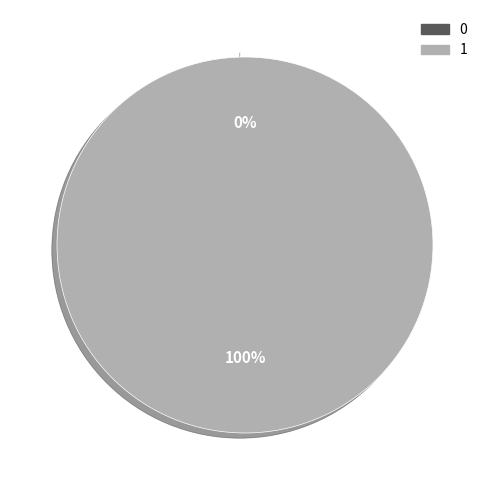

To the nearest percent, what is the difference between the 0 and 1 slice percentages?

100%